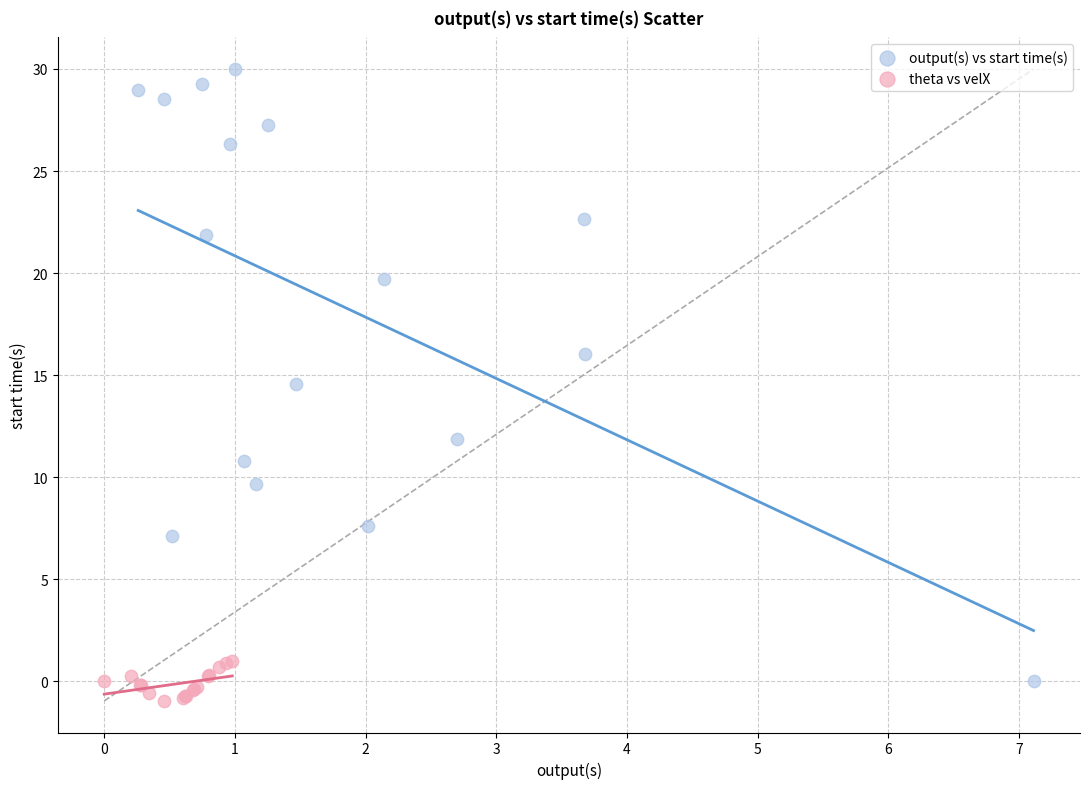

Which series reaches the maximum Y coordinate?

output(s) vs start time(s)